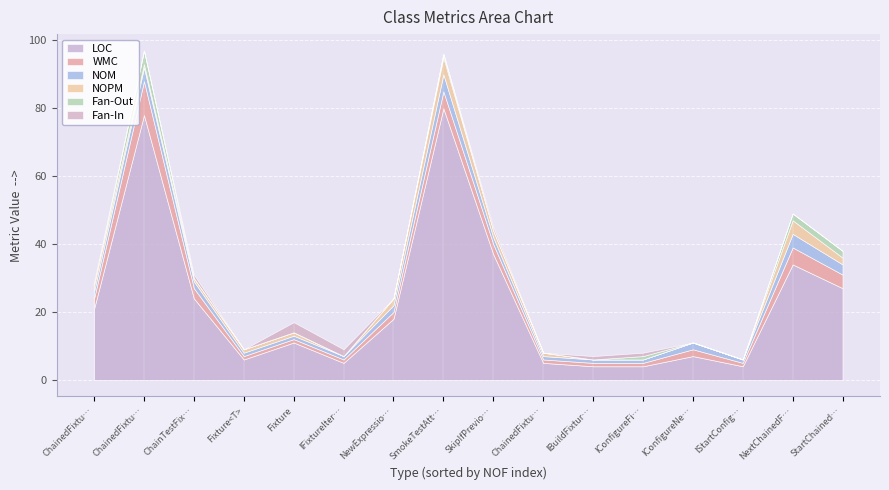

What is the spread (max minus min) of values at IConfigureFixtures?

4